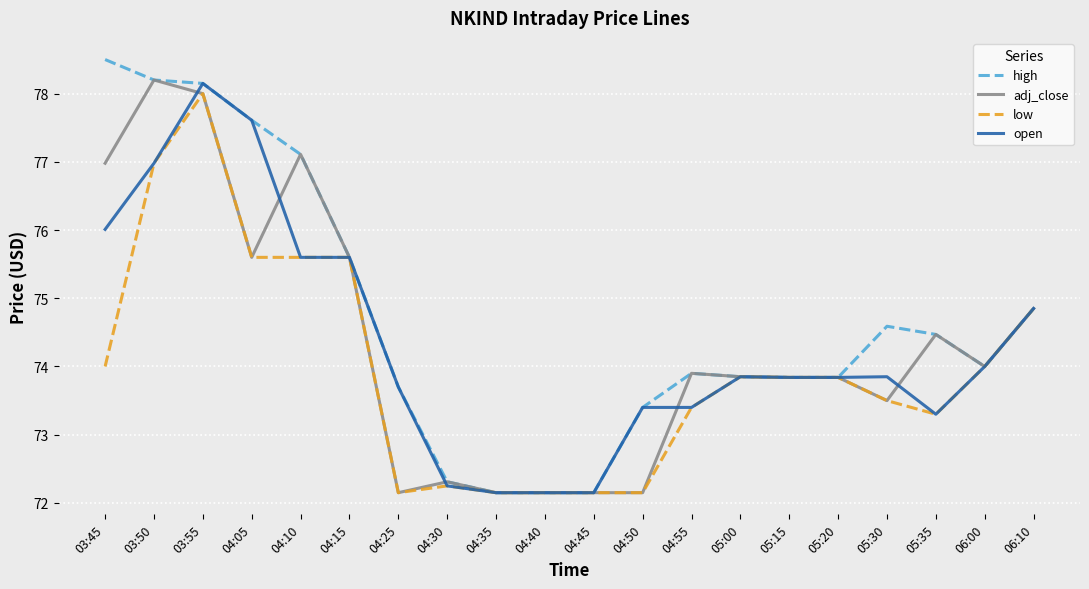

How many lines are shown in the chart?

4